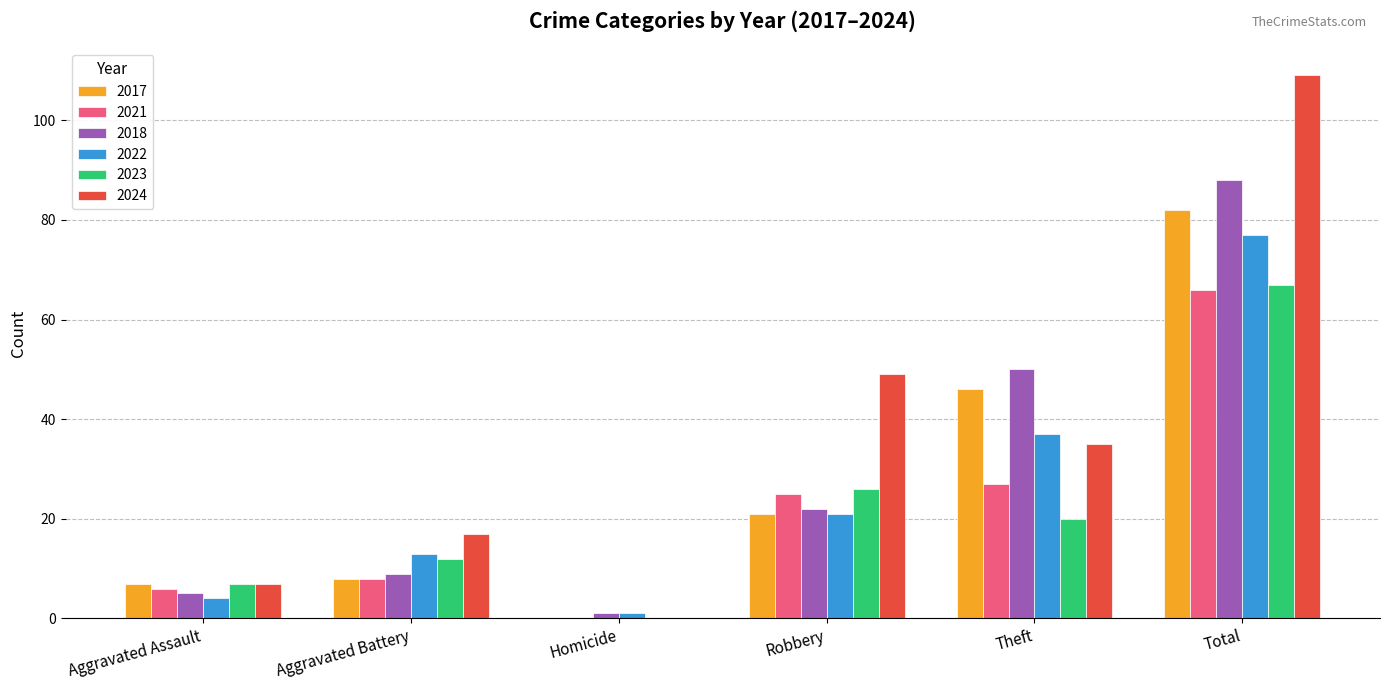

Which series has the largest total across all categories?

2024